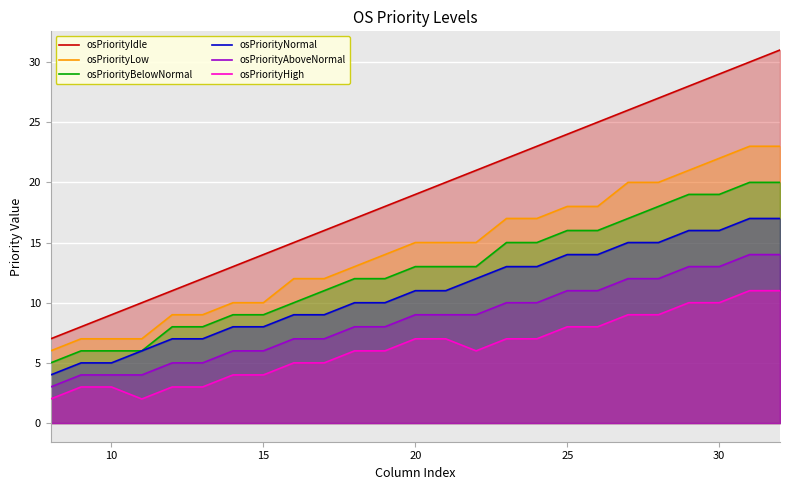

What is the difference between the second highest and second lowest values in the osPriorityHigh series?

9